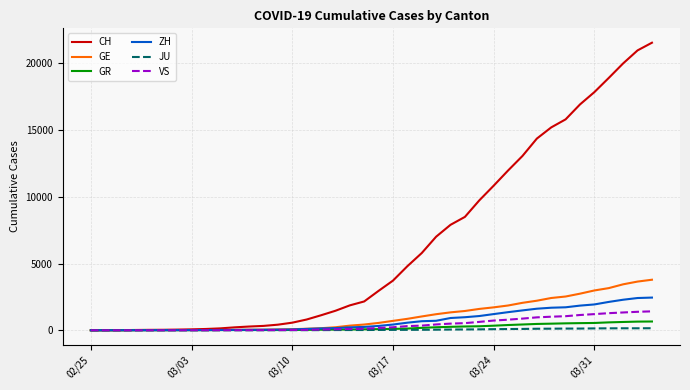

Which series has the largest total across all categories?

CH